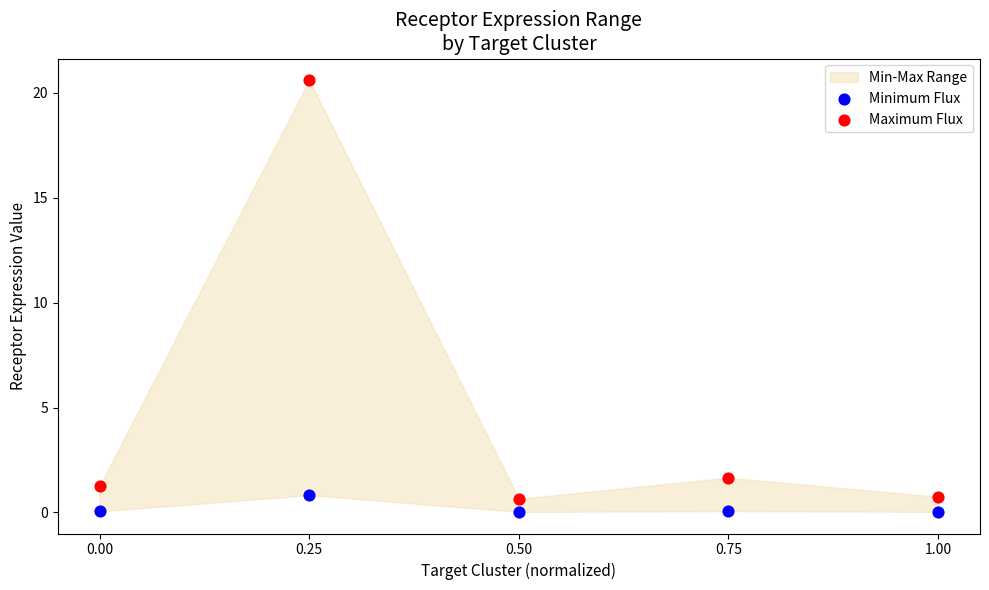

In the Maximum Flux series, what Y value is closest to 10?

1.7